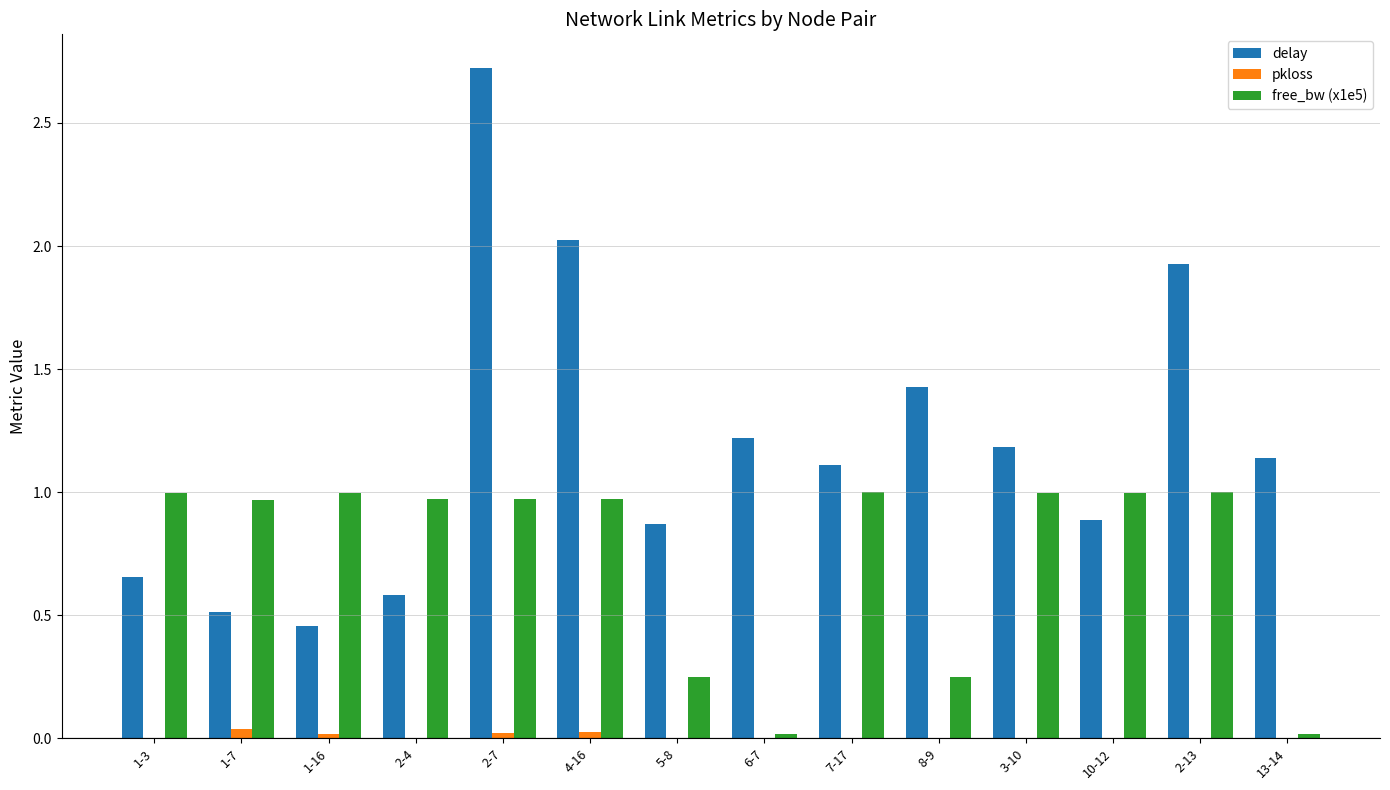

True or false: free_bw (x1e5) has a value of 1.0 at 1-7.

True